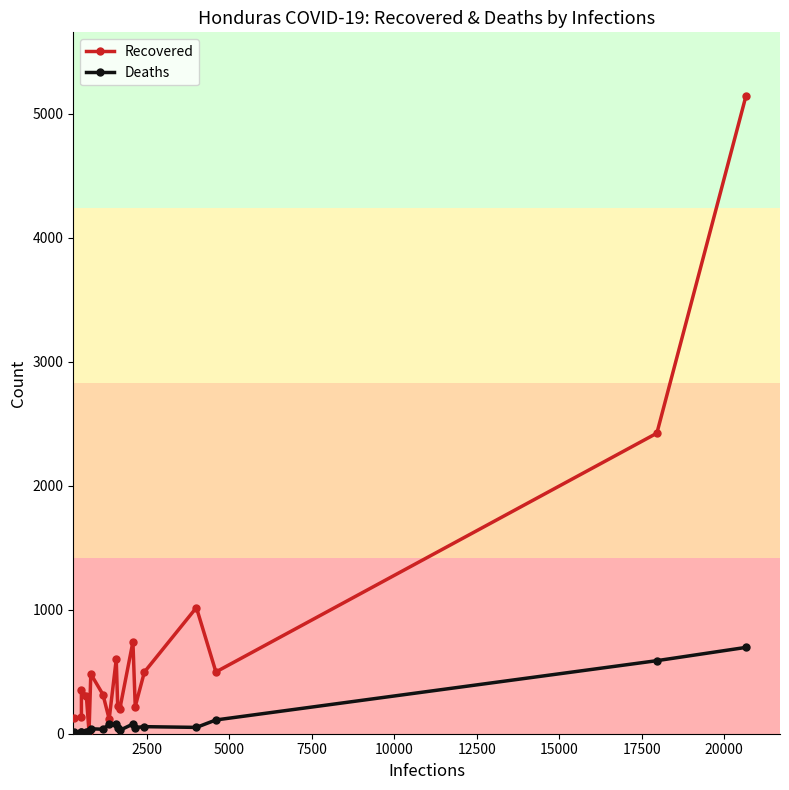

Does the chart have visible grid lines?

No